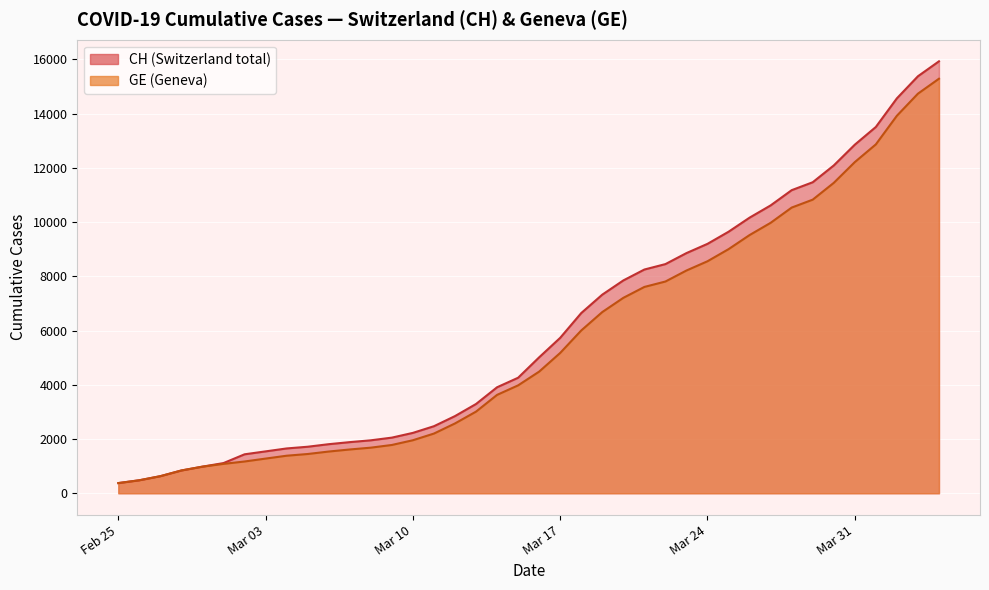

The value of GE at 2020-05-31 is 5079. True or false?

False